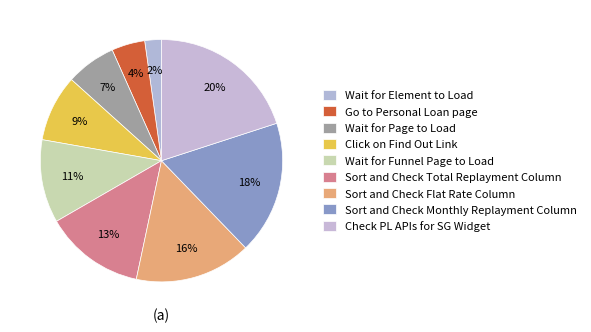

Does Sort and Check Monthly Replayment Column represent more than half of the total?

No